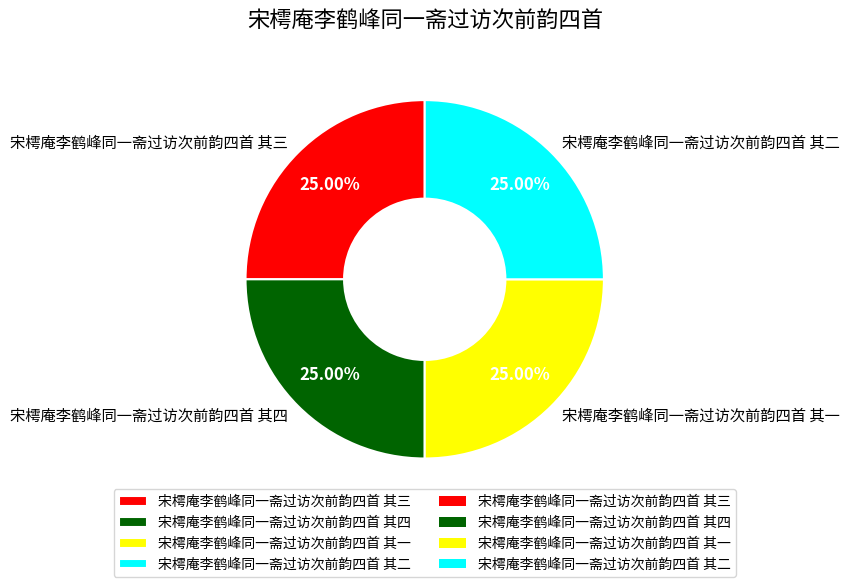

True or false: 宋樗庵李鹤峰同一斋过访次前韵四首 其二 accounts for 25% of the total.

True